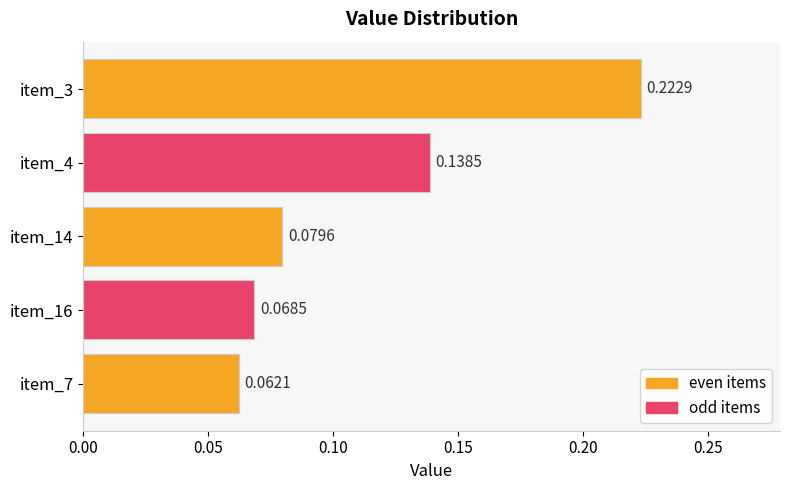

Which has a higher value, item_4 or item_3?

item_3